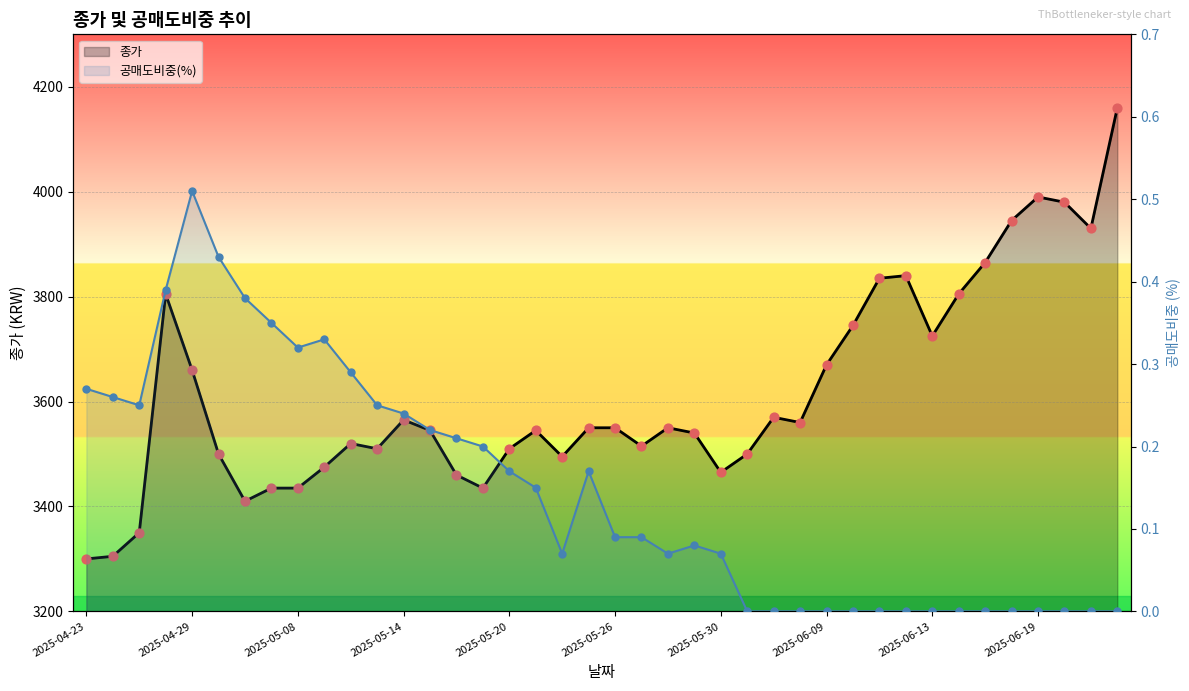

Which series has the largest Y range (max minus min)?

종가